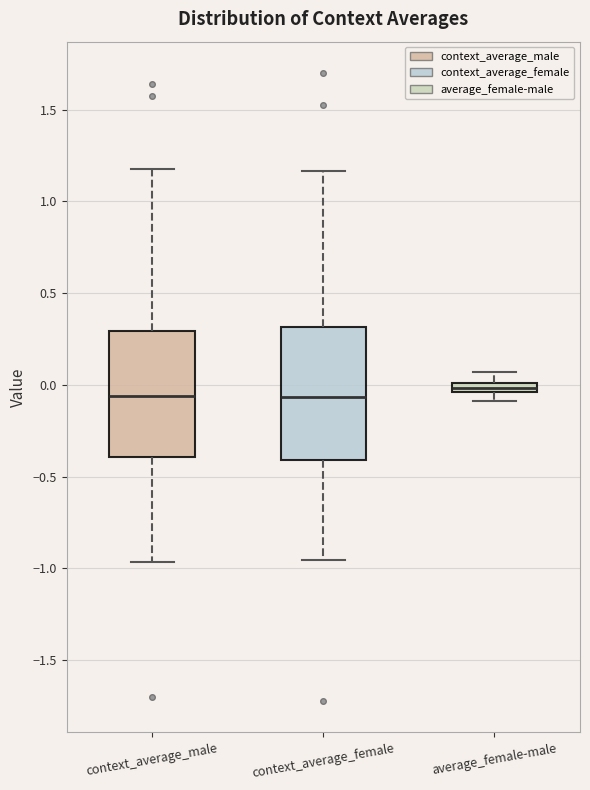

Where is the lower edge of the box for context_average_female on the y-axis? The values are not printed on the chart, so give them approximately, as read against the axis.

-0.40